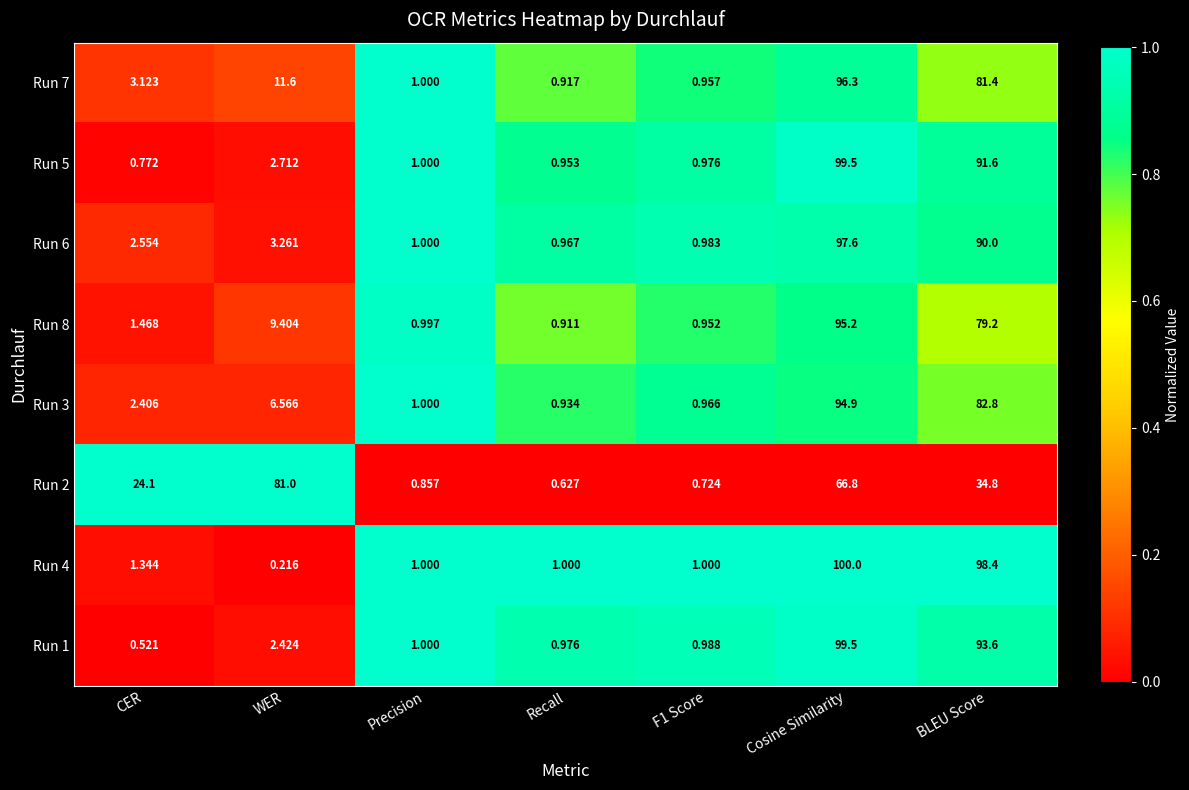

At which category is the sum across all series the highest?

Cosine Similarity